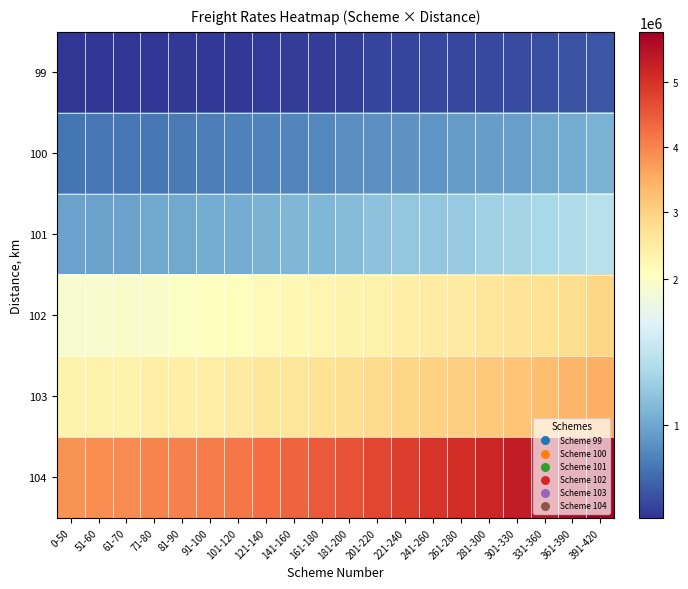

At how many categories does at least one series exceed 817293?

20